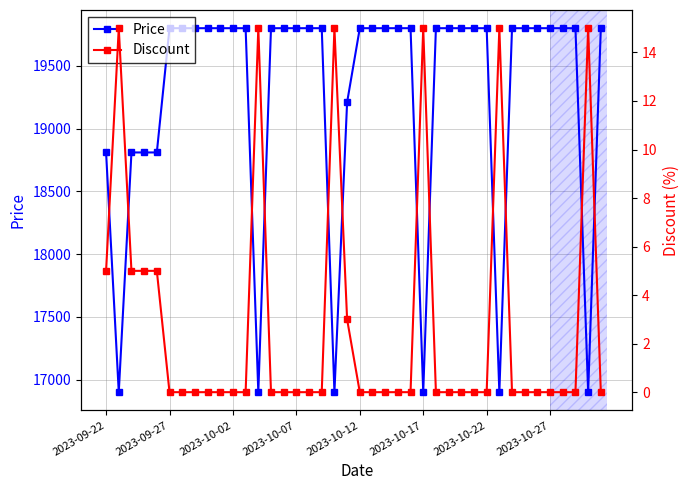

What is the highest value of the Price series?

19800